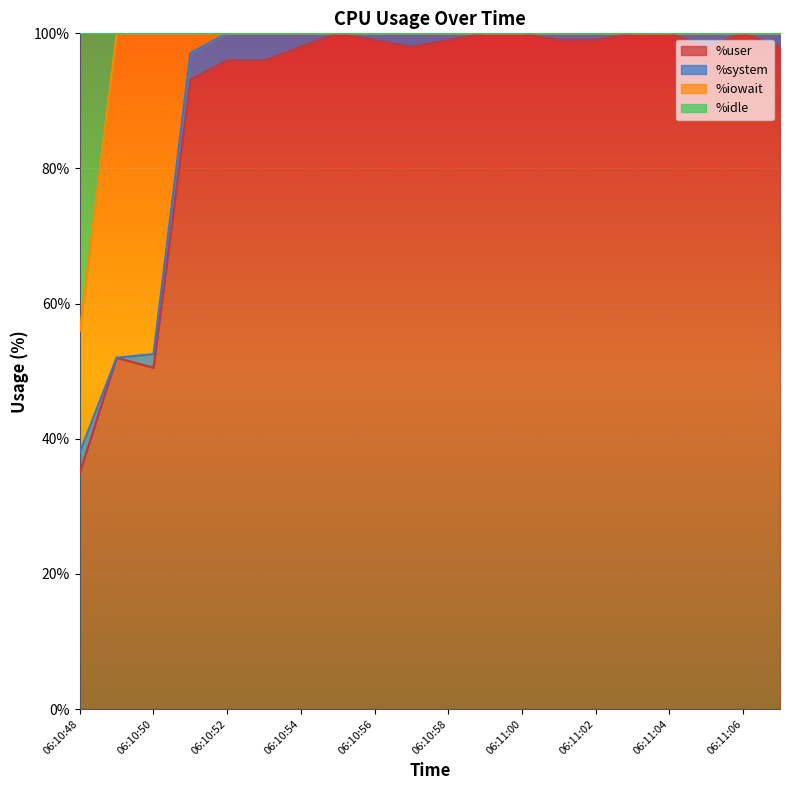

What is the label of the 20th point from the right?

06:10:48